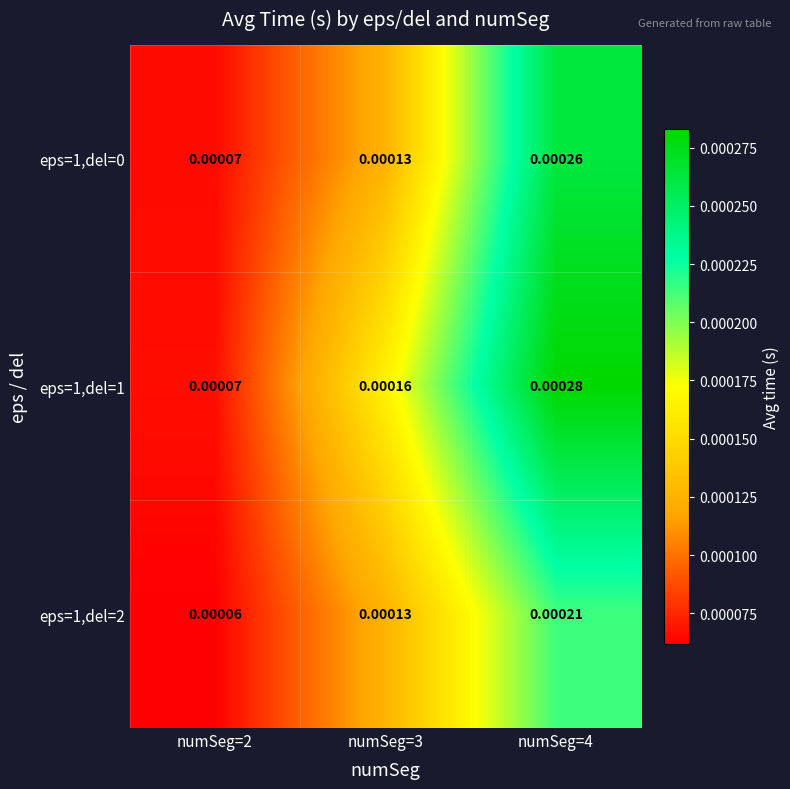

Is the value of eps=1,del=1 at numSeg=2 greater than the value of eps=1,del=2 at numSeg=4?

No